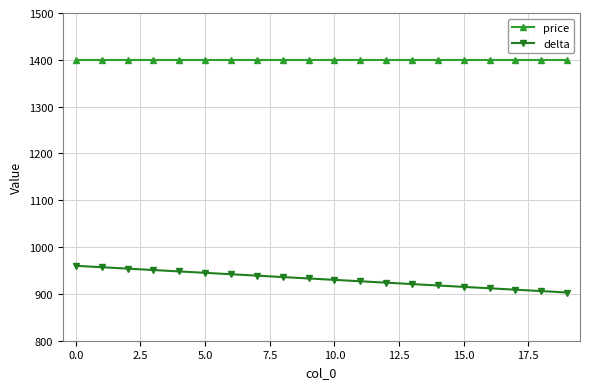

Reading left to right, what are all the values shown in this chart?

price: 1400	1400	1400	1400	1400	1400	1400	1400	1400	1400	1400	1400	1400	1400	1400	1400	1400	1400	1400	1400
delta: 960	957	954	951	948	945	942	939	936	933	930	927	924	921	918	915	912	909	906	903